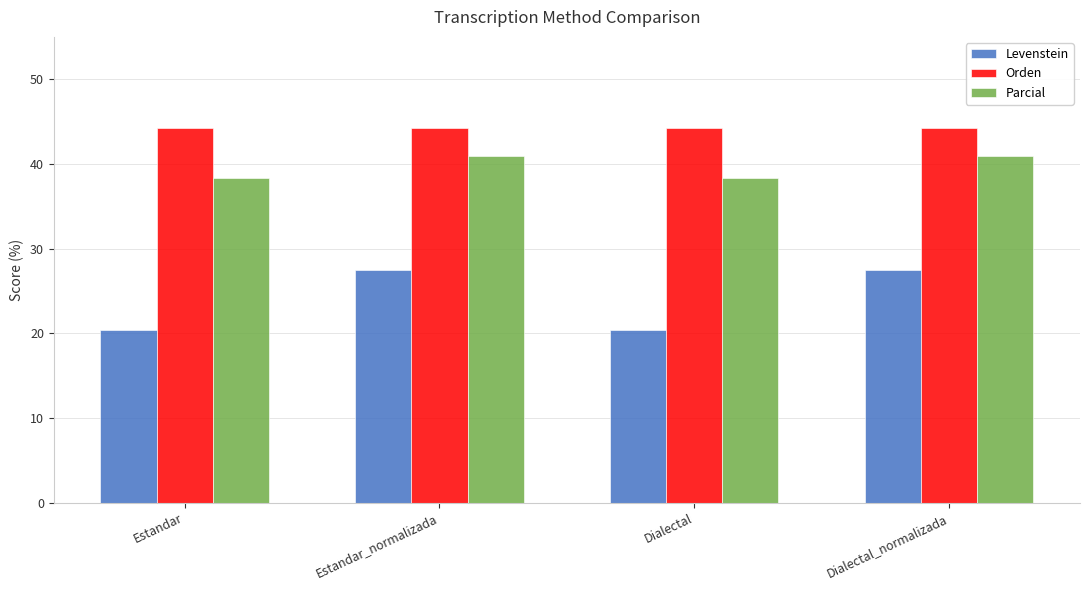

Which series changed the most between Estandar and Dialectal_normalizada?

Levenstein